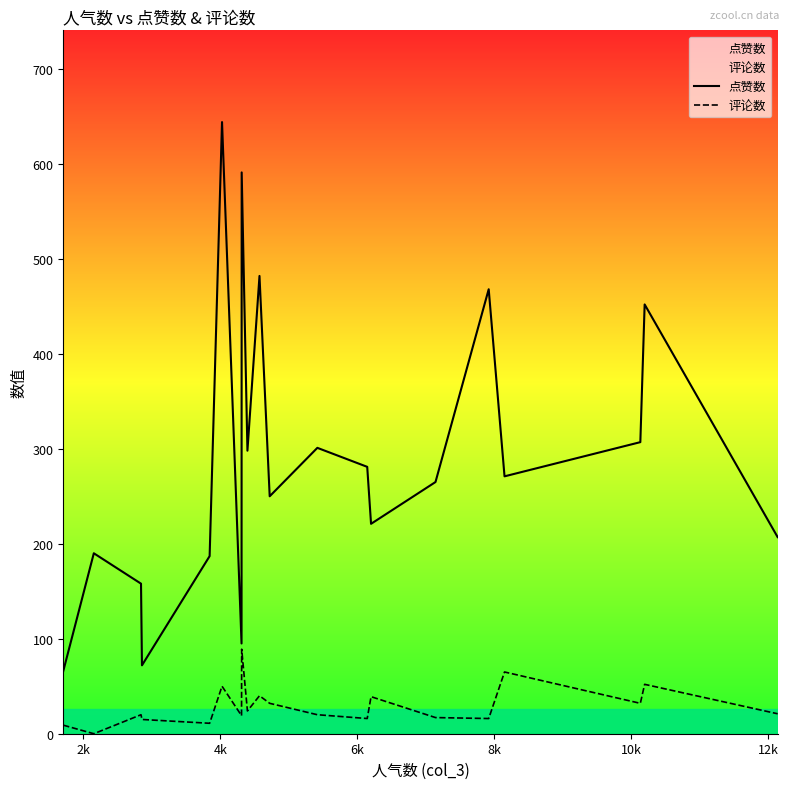

What is the greatest value displayed?

644